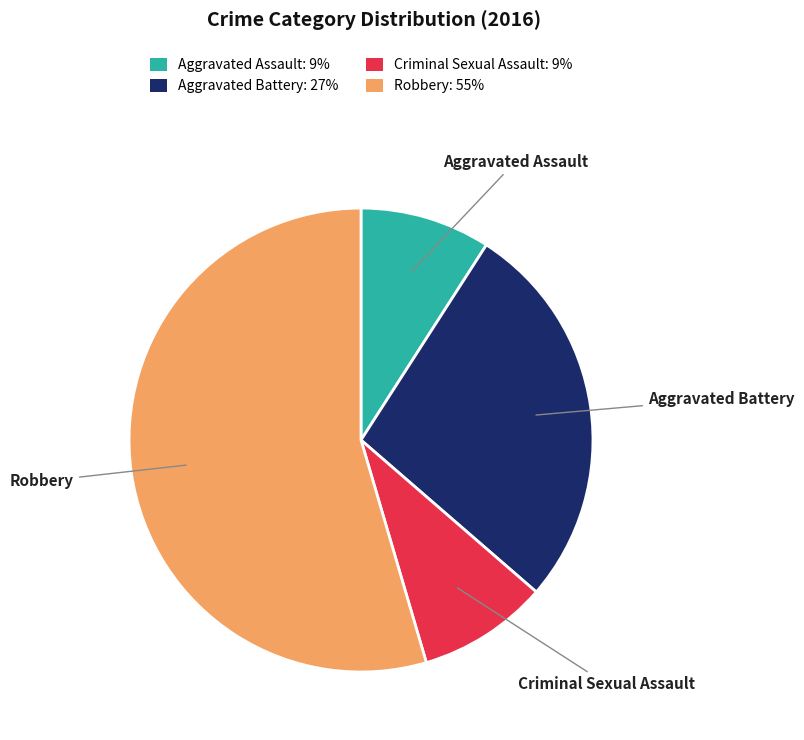

Do Aggravated Battery and Aggravated Assault together represent more than half of the pie?

No